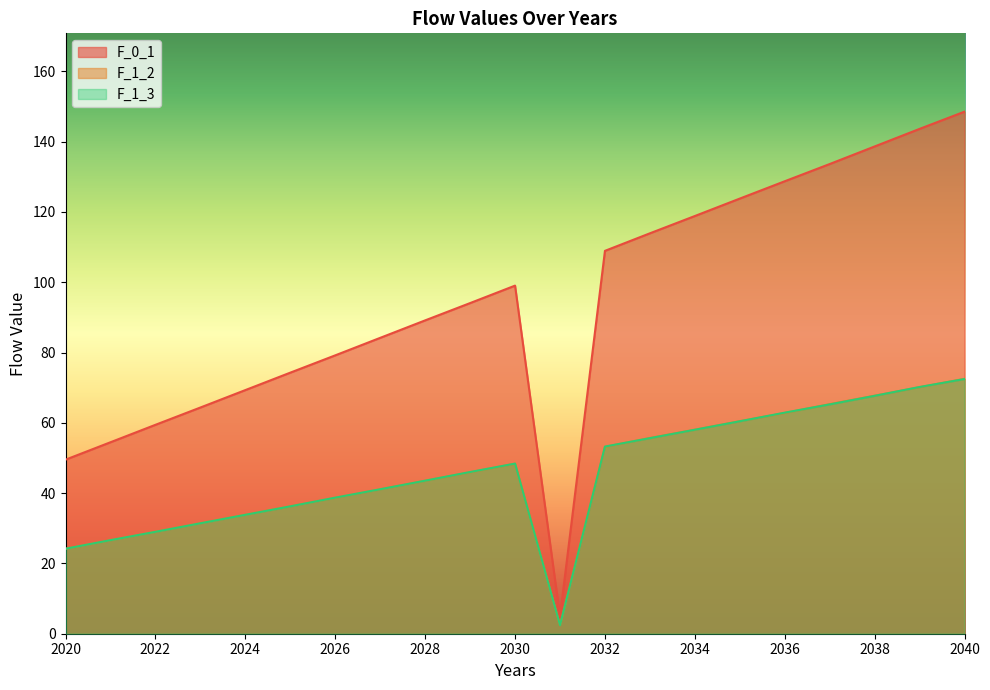

Is the value of F_1_2 at 2021 greater than the value of F_0_1 at 2027?

No